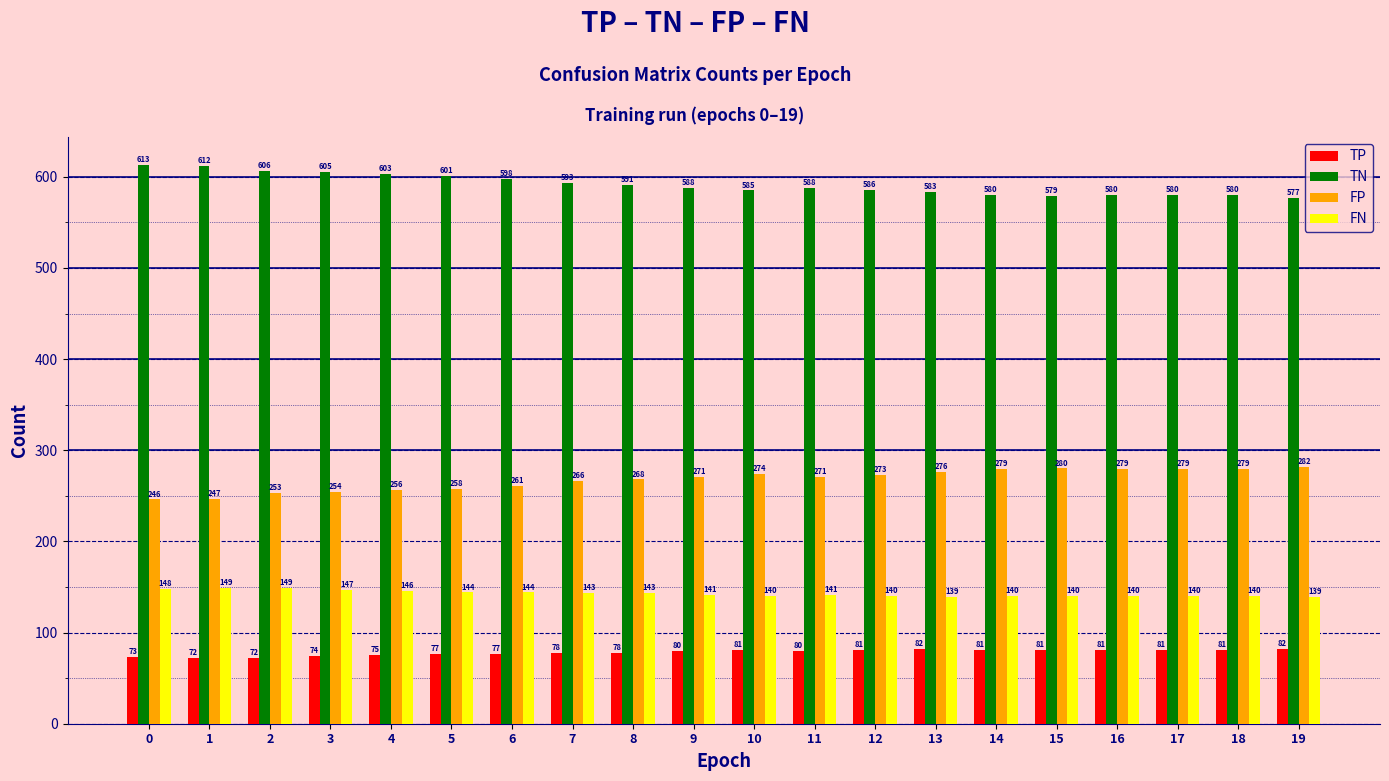

Reading left to right, list all the values displayed in this chart.

TP: 73	72	72	74	75	77	77	78	78	80	81	80	81	82	81	81	81	81	81	82
TN: 613	612	606	605	603	601	598	593	591	588	585	588	586	583	580	579	580	580	580	577
FP: 246	247	253	254	256	258	261	266	268	271	274	271	273	276	279	280	279	279	279	282
FN: 148	149	149	147	146	144	144	143	143	141	140	141	140	139	140	140	140	140	140	139